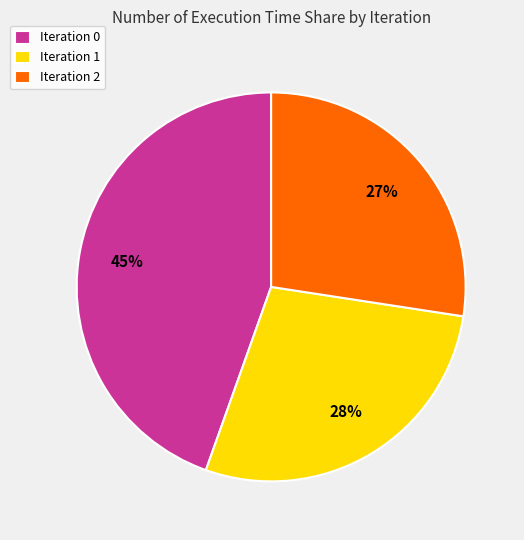

To the nearest percent, what is the average slice percentage?

33%